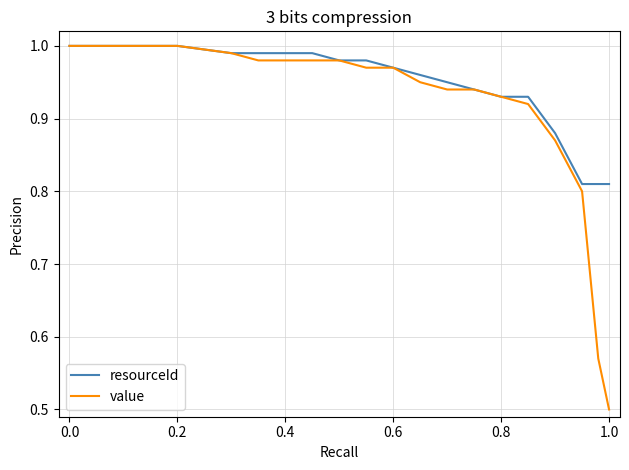

What is the minimum value shown in the chart?

0.5